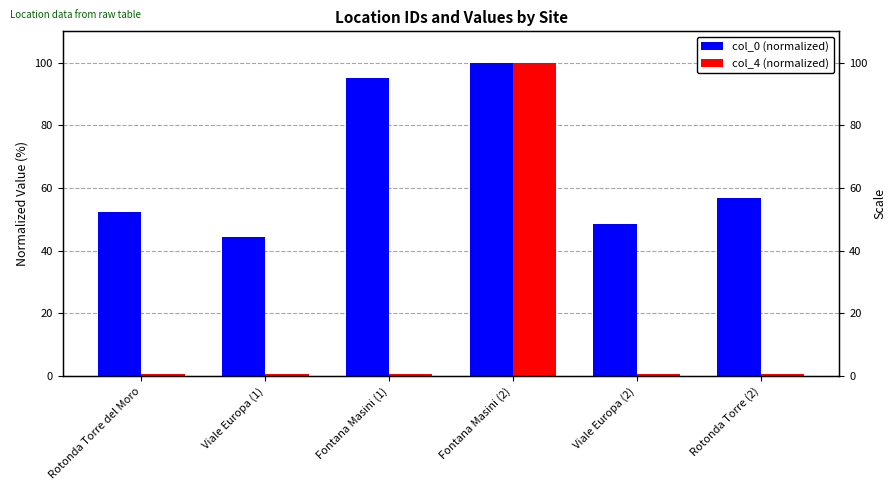

True or false: col_4 (normalized) has a value of 1.0 at Rotonda Torre (2).

False